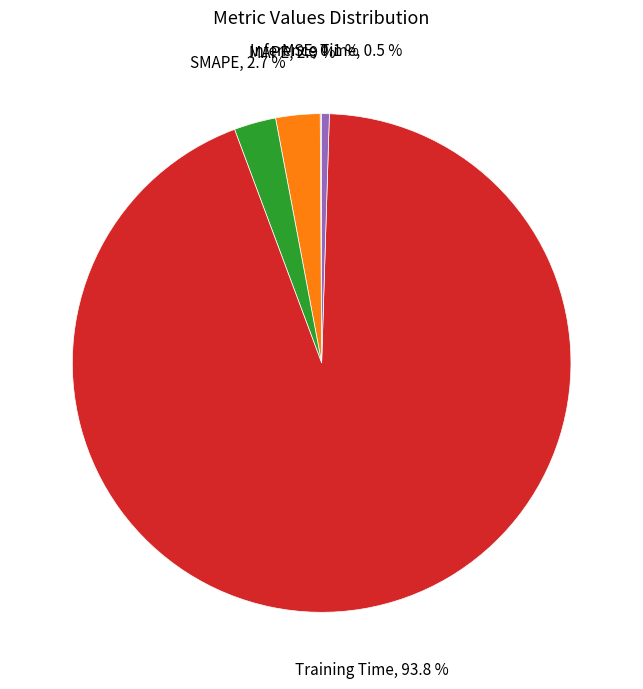

Is there any slice that represents more than half of the pie?

Yes